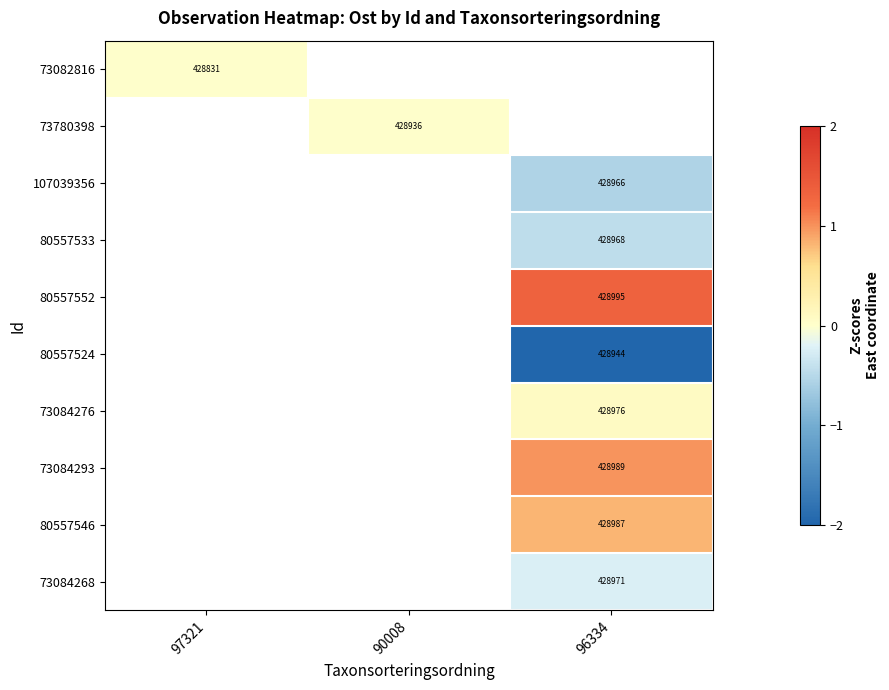

Is it true that 80557546 equals 604660 at 96334?

False